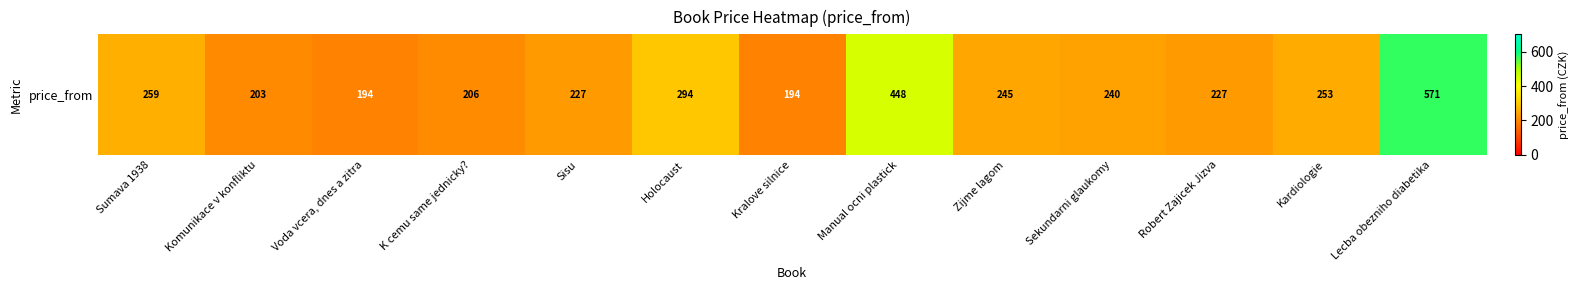

At which label does the data first exceed 240?

Sumava 1938